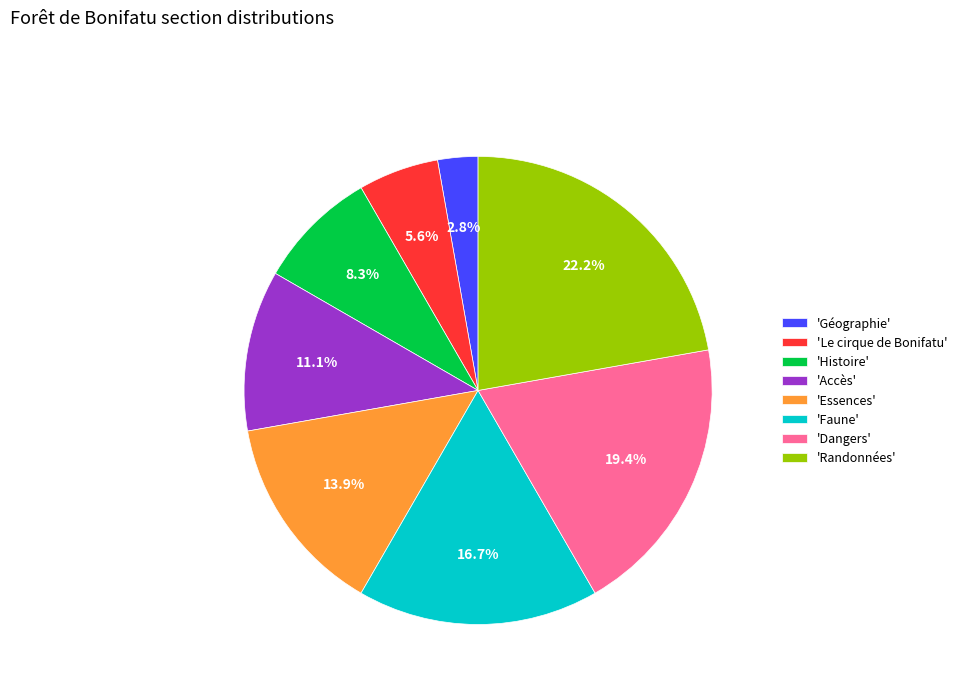

To the nearest percent, what is the difference between the largest and smallest slice percentages?

19%